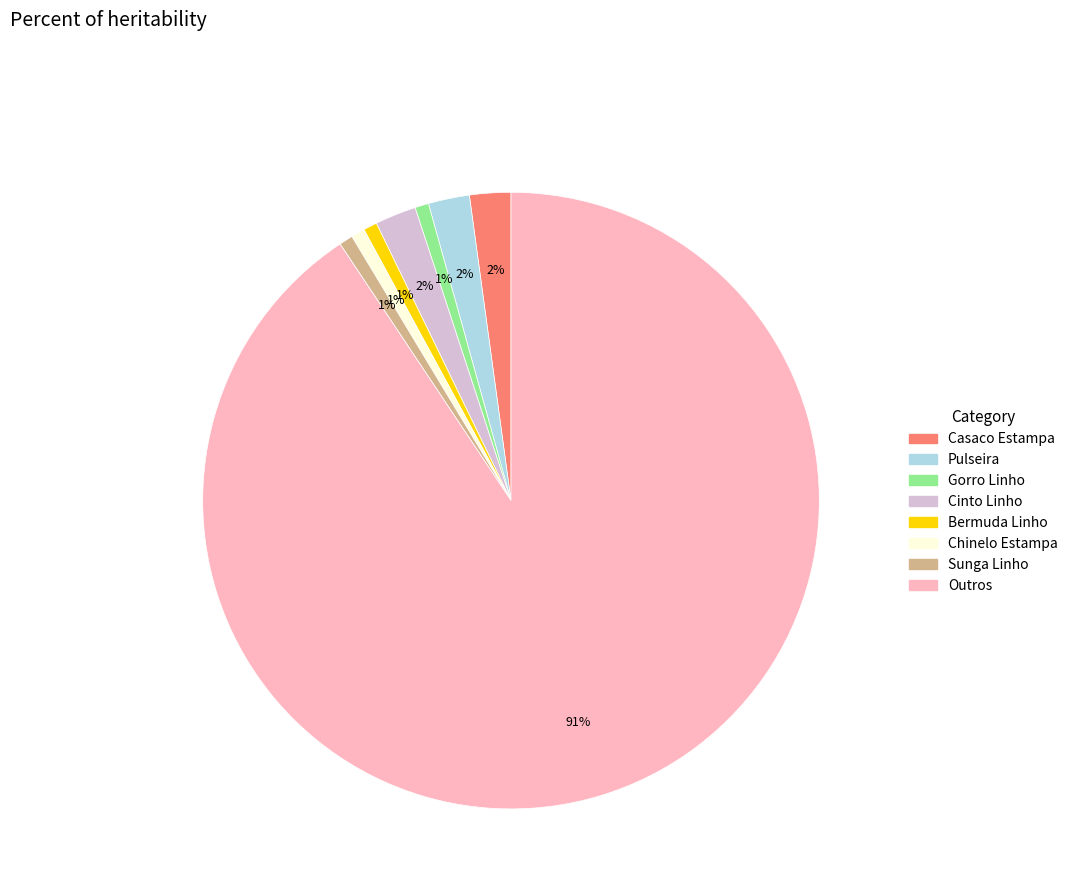

To the nearest percent, what is the average slice percentage?

12%